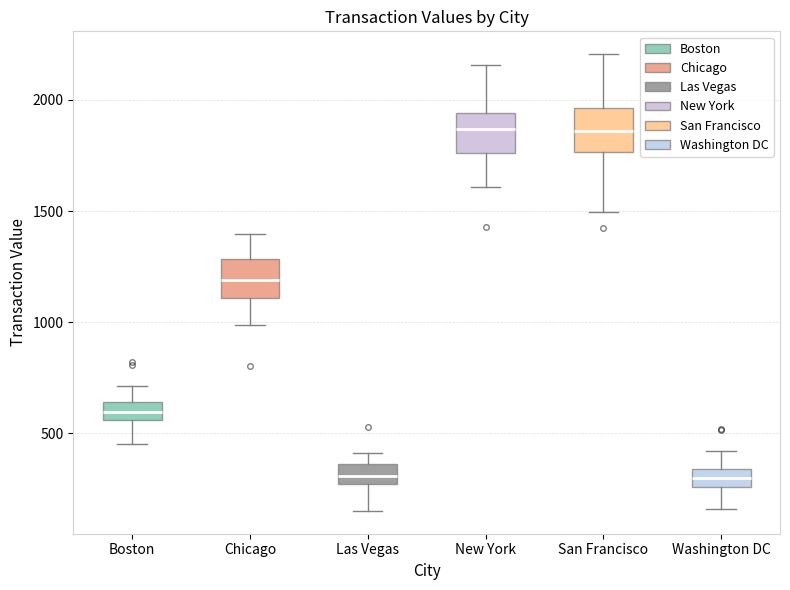

Where is the lower edge of the box for Boston on the y-axis? The values are not printed on the chart, so give them approximately, as read against the axis.

550